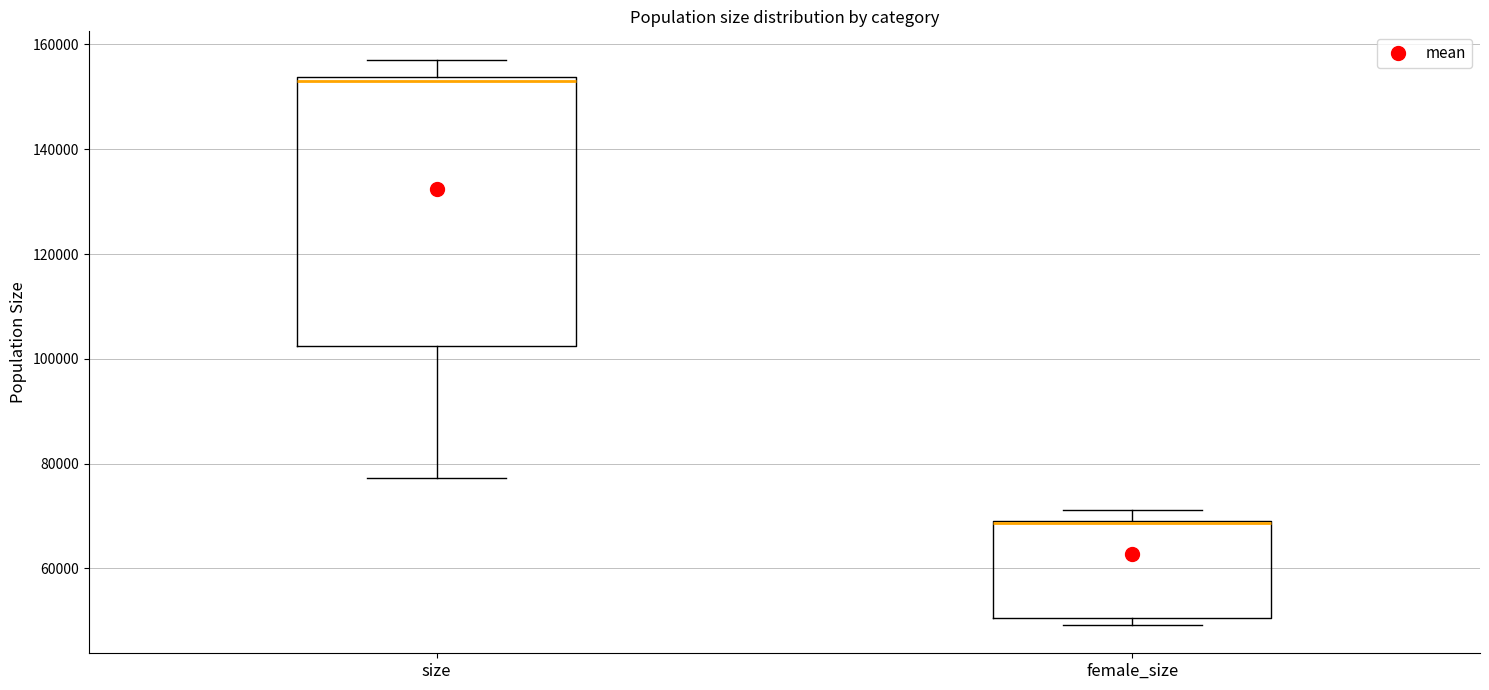

Where is the upper edge of the box for size on the y-axis? The values are not printed on the chart, so give them approximately, as read against the axis.

154000